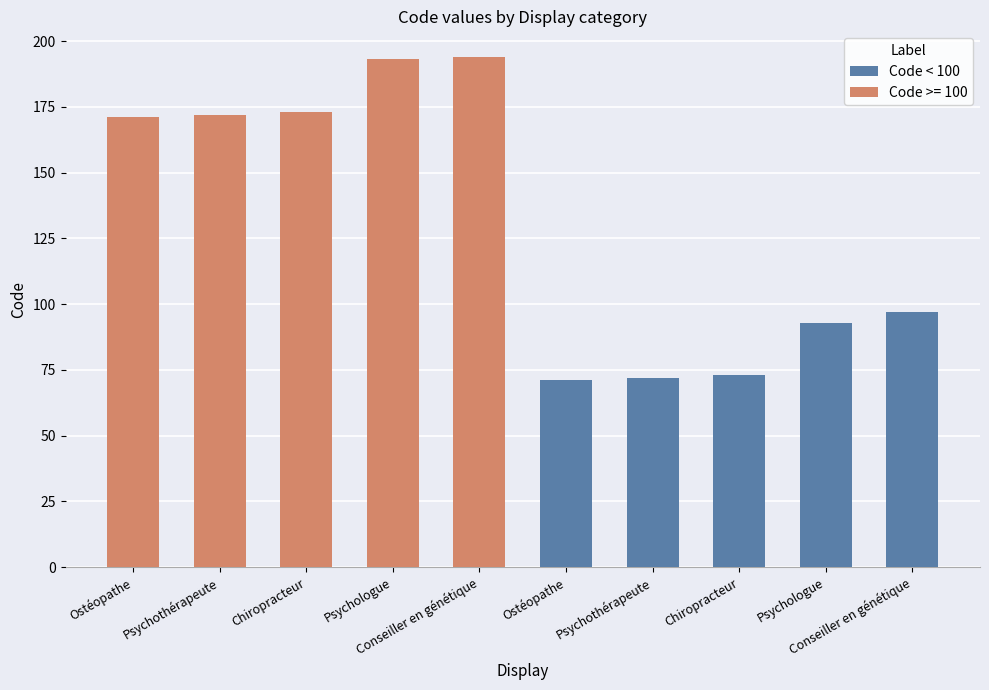

How many bars are there in total?

10